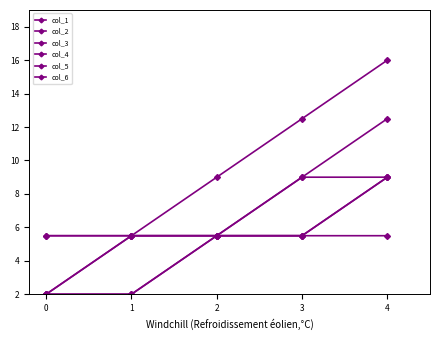

Which series changed the most between 0 and 3?

col_1